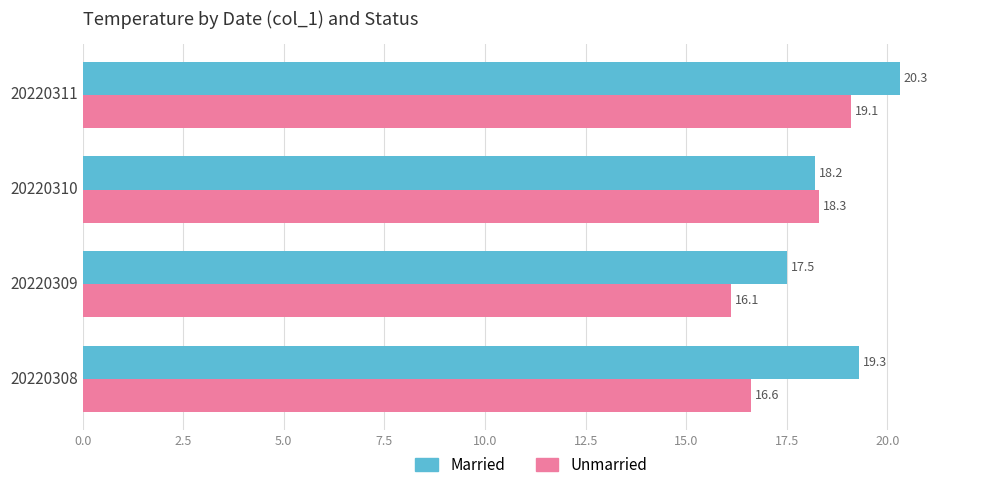

The Married series shows 4.8 at 20220310. True or false?

False